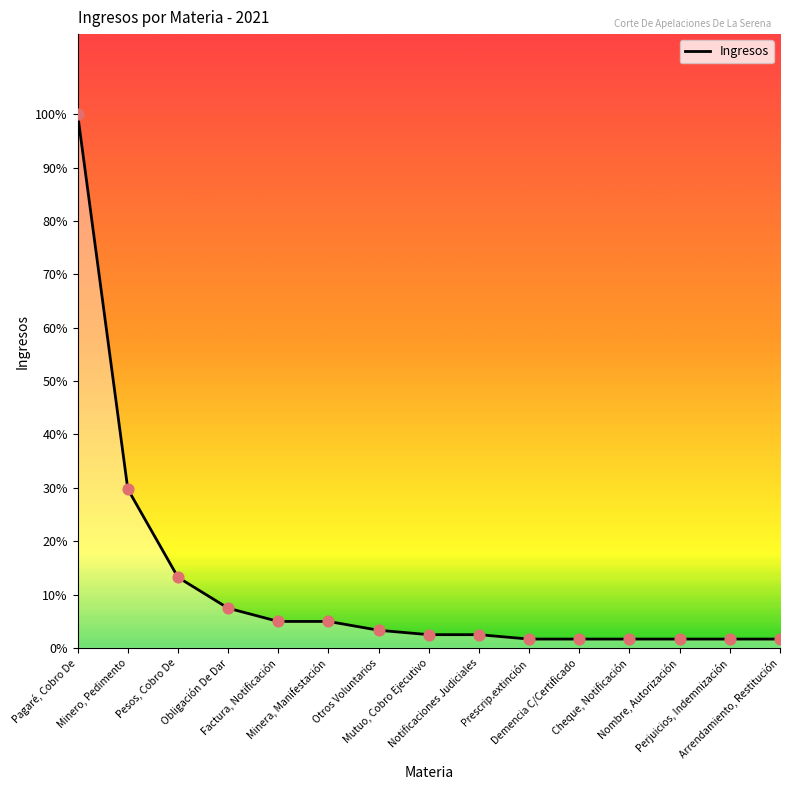

What is the ratio of the value at Perjuicios, Indemnización to the value at Cheque, Notificación?

1.0